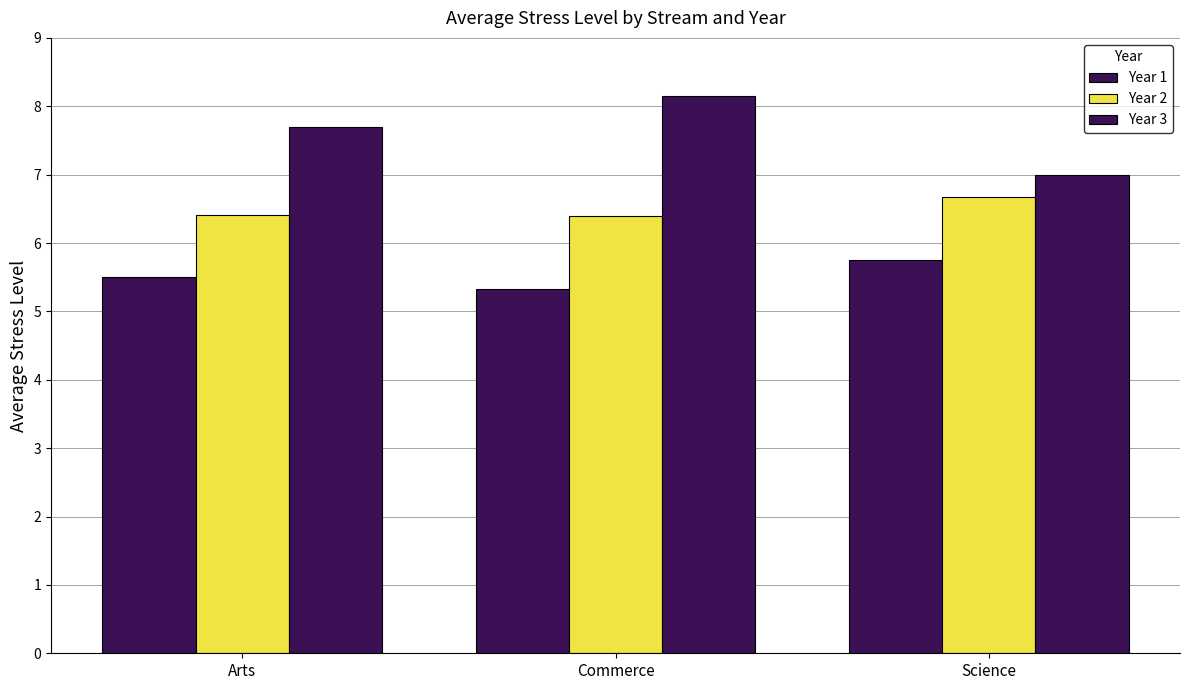

Reading left to right, what are all the values shown in this chart?

Year 1: 5.5	5.3	5.8
Year 2: 6.4	6.4	6.7
Year 3: 7.7	8.1	7.0